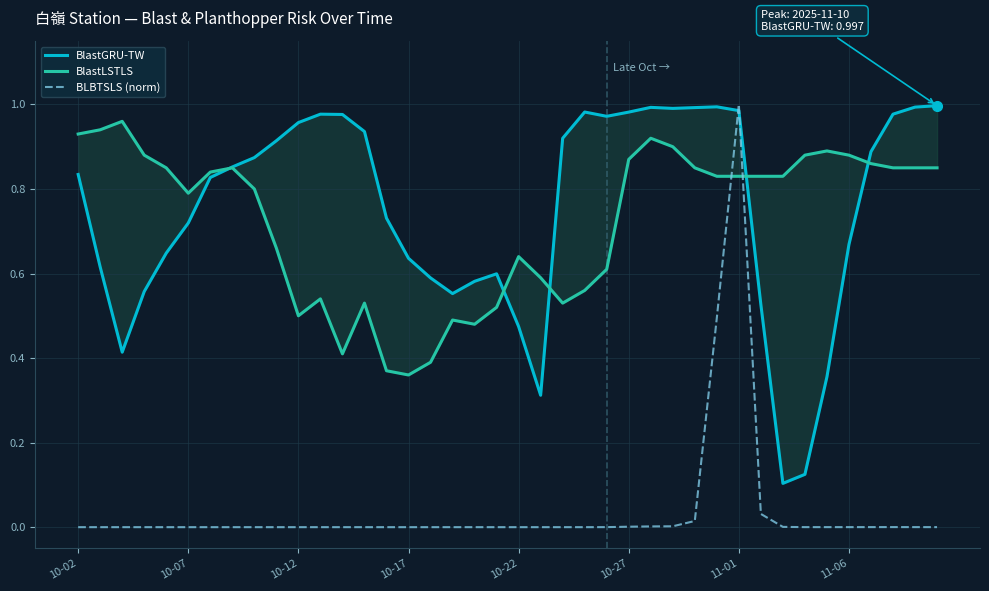

Count the number of categories in the chart.

40